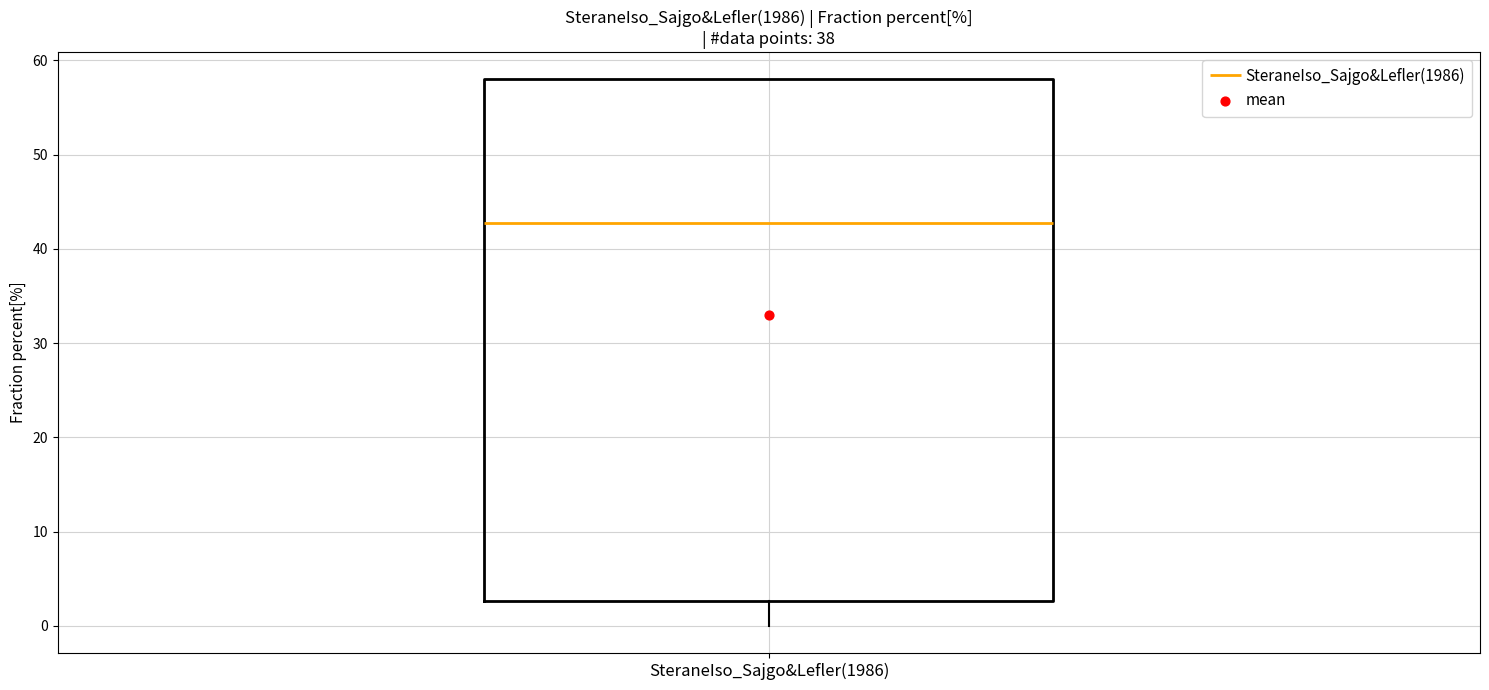

Read this box plot against the y-axis: the position of the median line, the range covered by the box, and the ends of both whiskers. The values are not printed on the chart, so give them approximately, as read against the axis.

median 43, box 3 to 58, whiskers 0 to 58